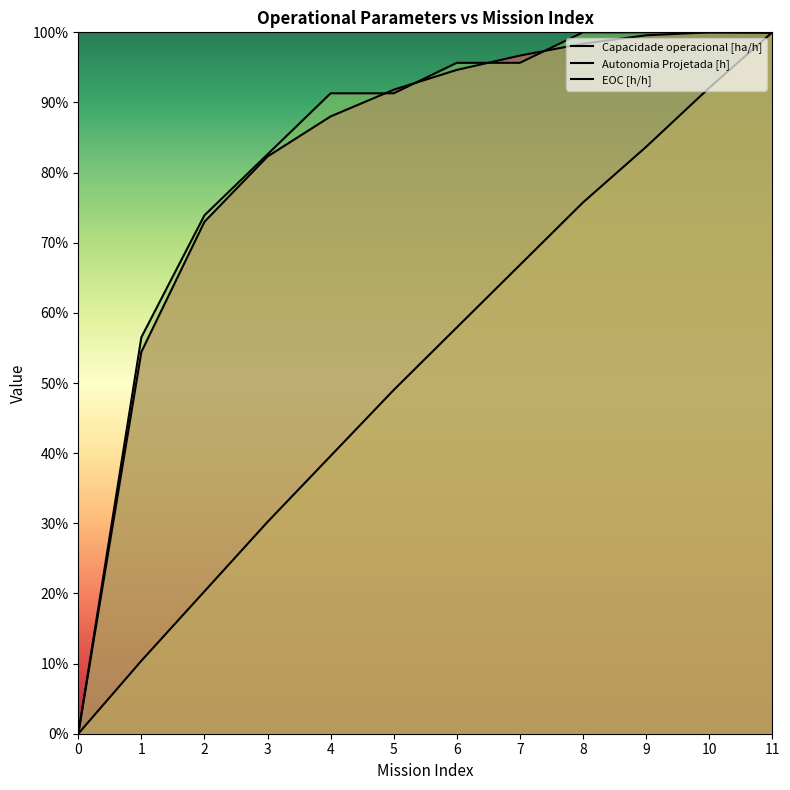

Rank the categories by Autonomia Projetada [h] value from highest to lowest.

11, 10, 9, 8, 7, 6, 5, 4, 3, 2, 1, 0